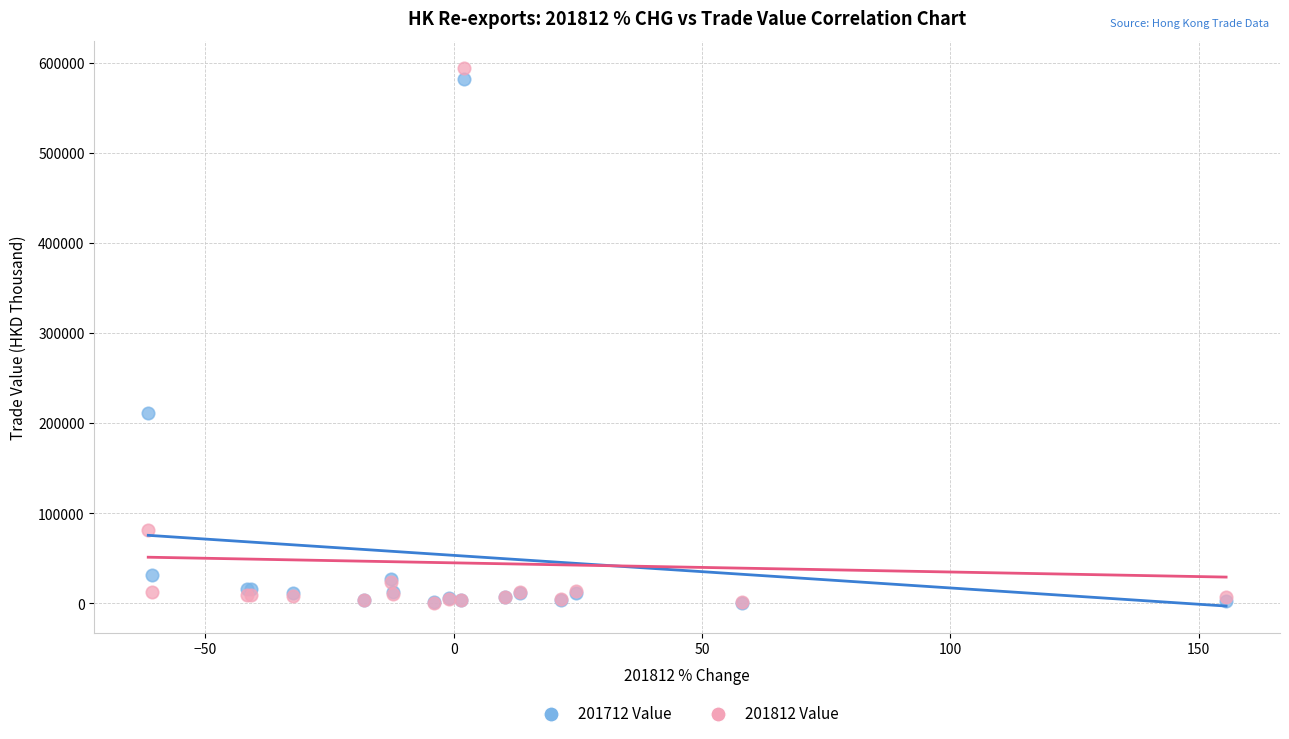

What are all the series names shown in the legend?

201712 Value, 201812 Value